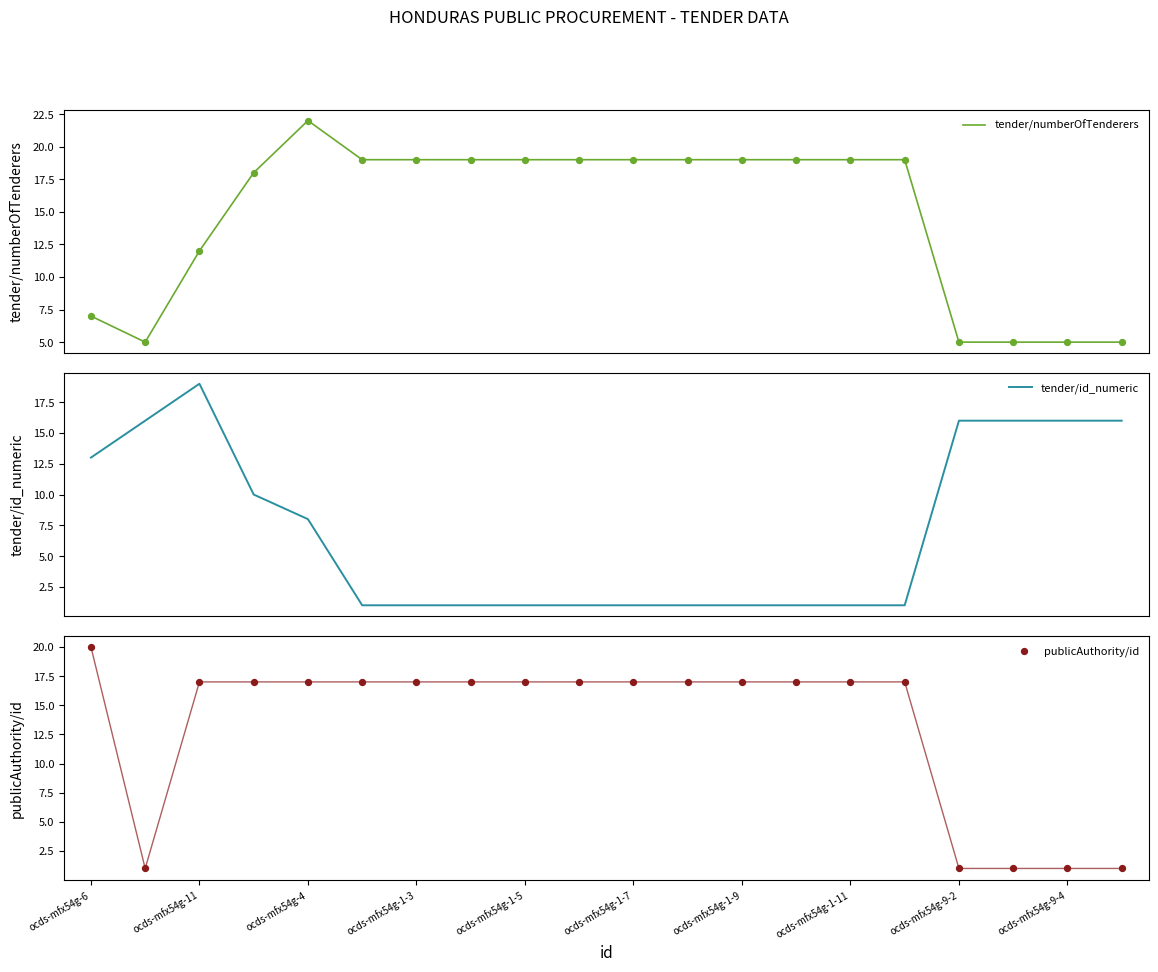

What is the total value across all series at ocds-mfx54g-6?

40